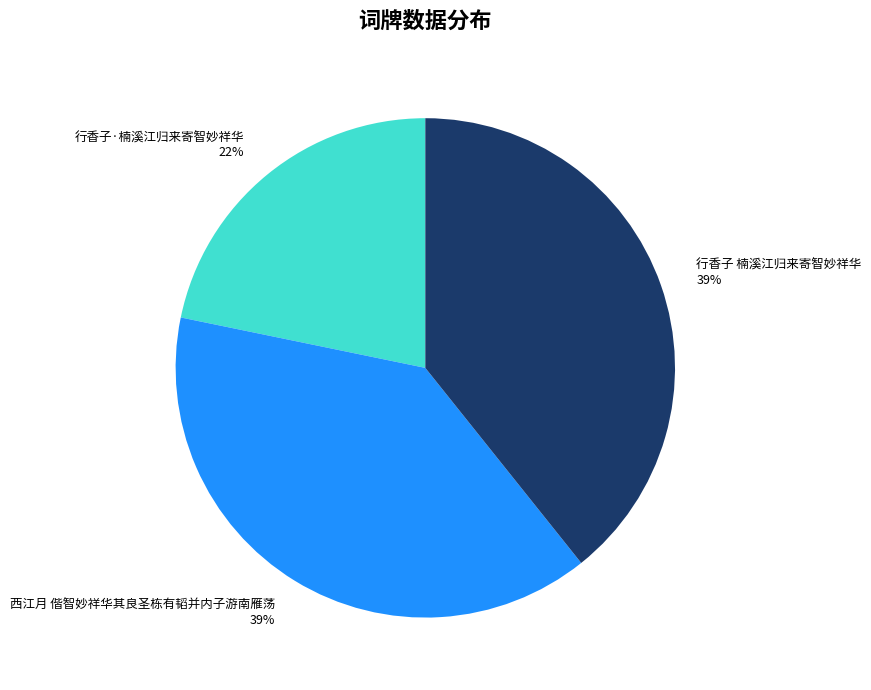

Is it true that 行香子 楠溪江归来寄智妙祥华 is 32% of the pie?

False